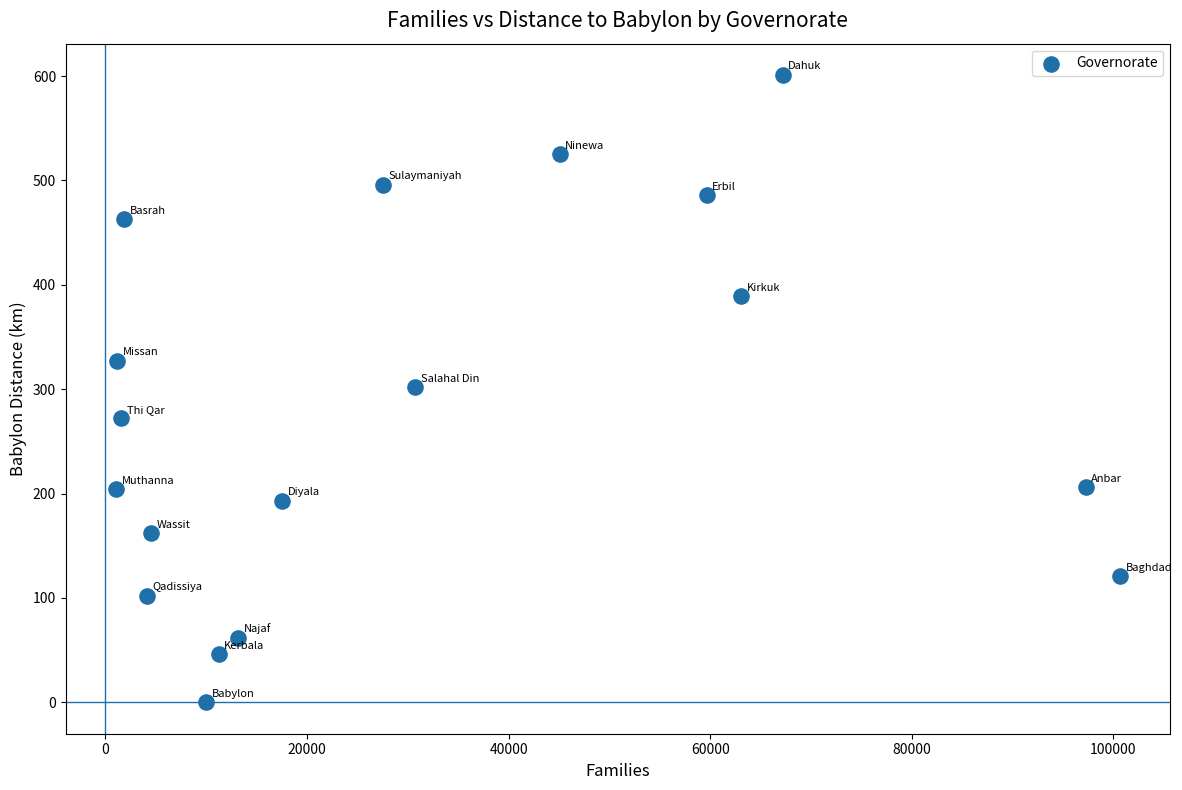

What is the range of X values (max minus min)?

99586.0